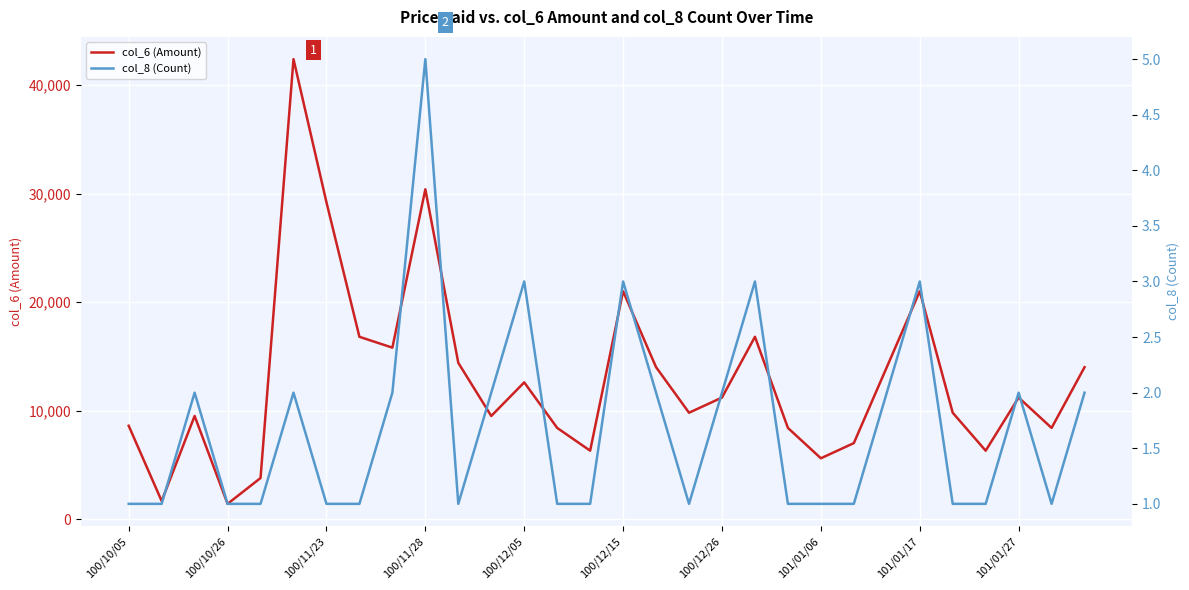

True or false: col_6 (Amount) has a value of 8400 at 20.

True